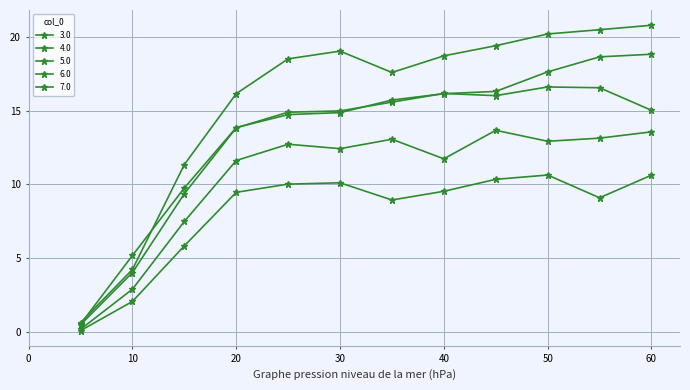

How many lines are shown in the chart?

5